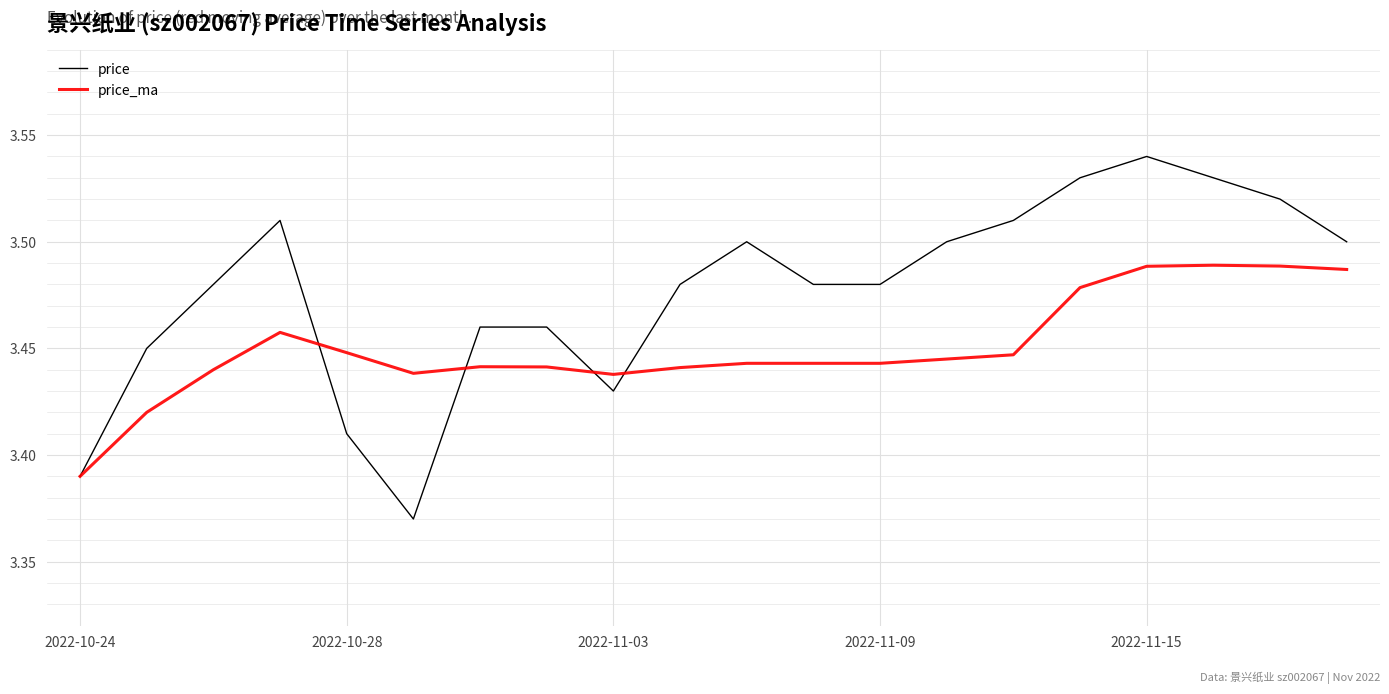

Which series has the largest range (max minus min)?

price